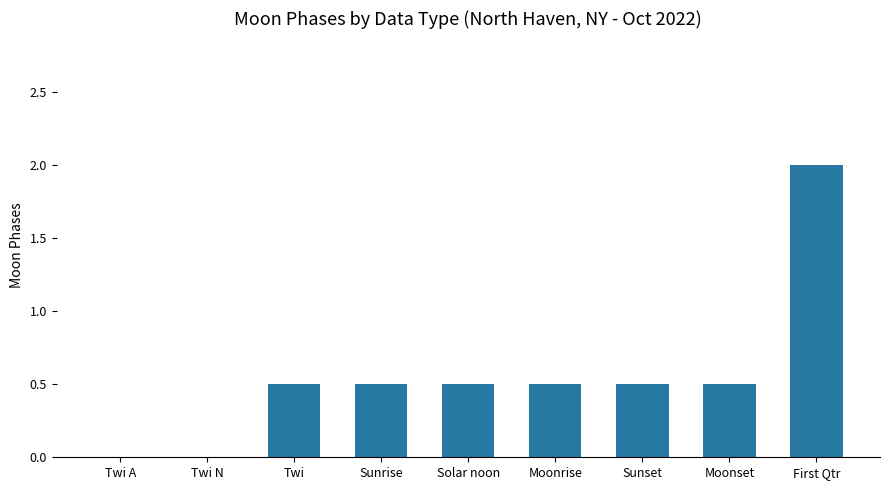

The chart shows a value of -1.2 at Twi N. True or false?

False